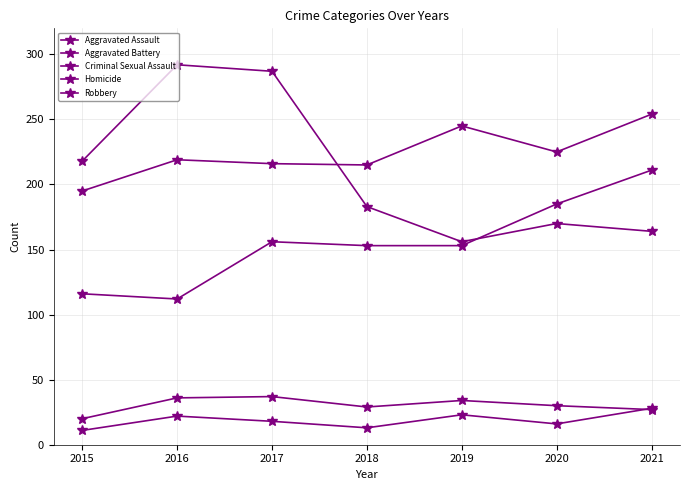

Which has a higher value, 2015 or 2019?

2019